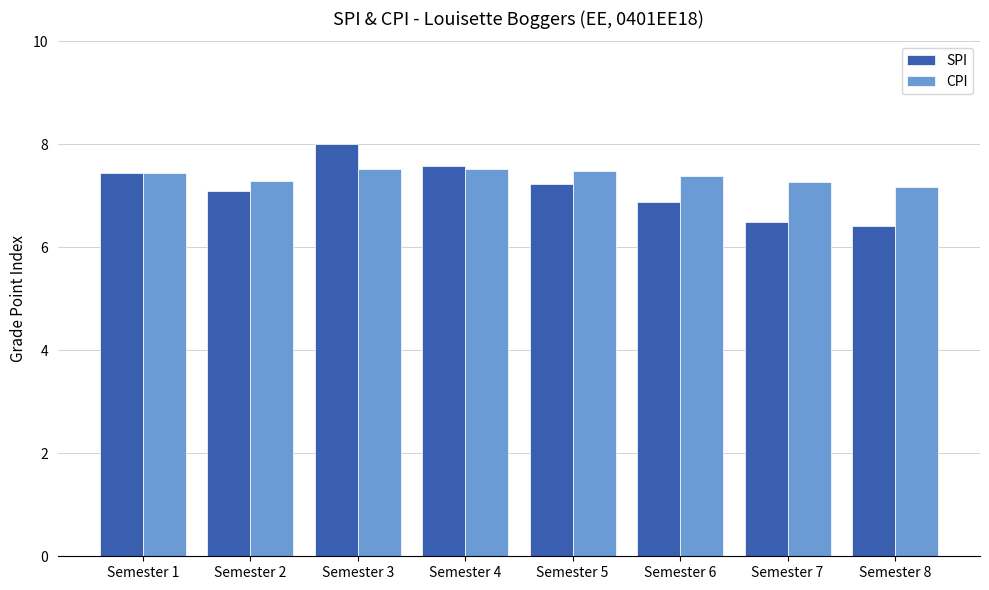

Reading left to right, extract all data points from this chart.

SPI: Semester 1=7.5	Semester 2=7.1	Semester 3=8.0	Semester 4=7.6	Semester 5=7.2	Semester 6=6.9	Semester 7=6.5	Semester 8=6.4
CPI: Semester 1=7.5	Semester 2=7.3	Semester 3=7.5	Semester 4=7.5	Semester 5=7.5	Semester 6=7.4	Semester 7=7.3	Semester 8=7.2